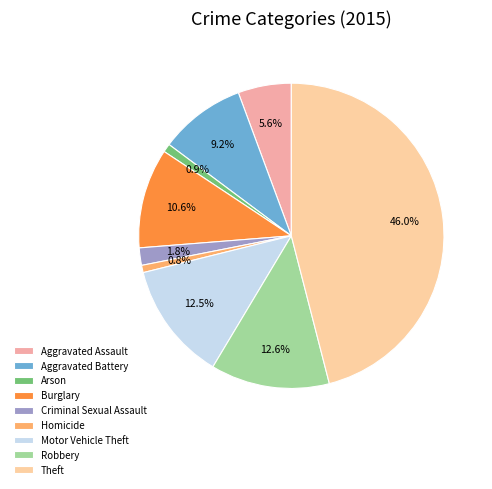

Between Burglary and Arson, which is larger?

Burglary